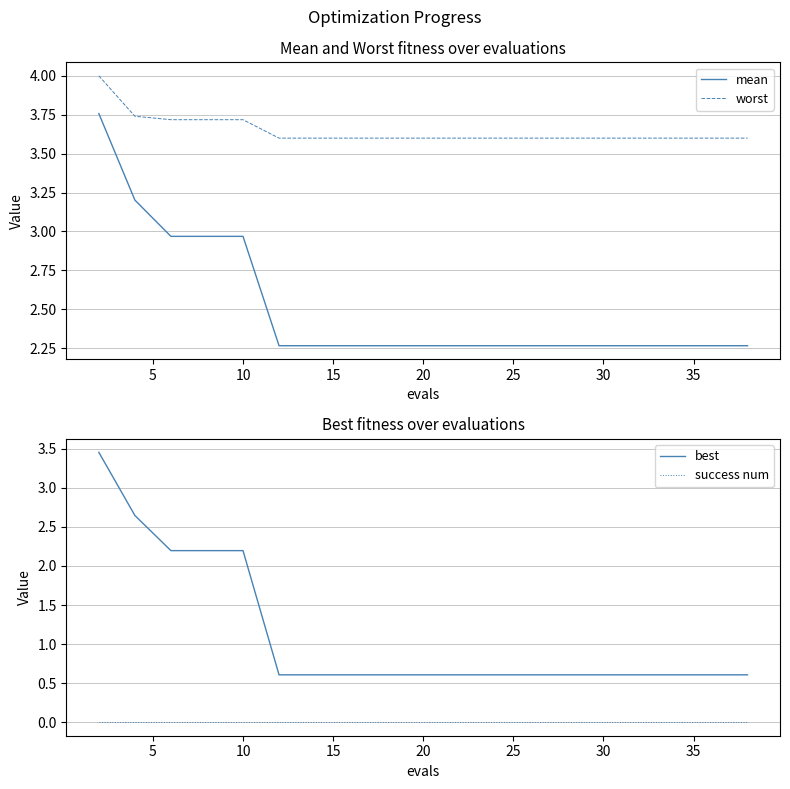

What is the total value across all series at 10?

8.9